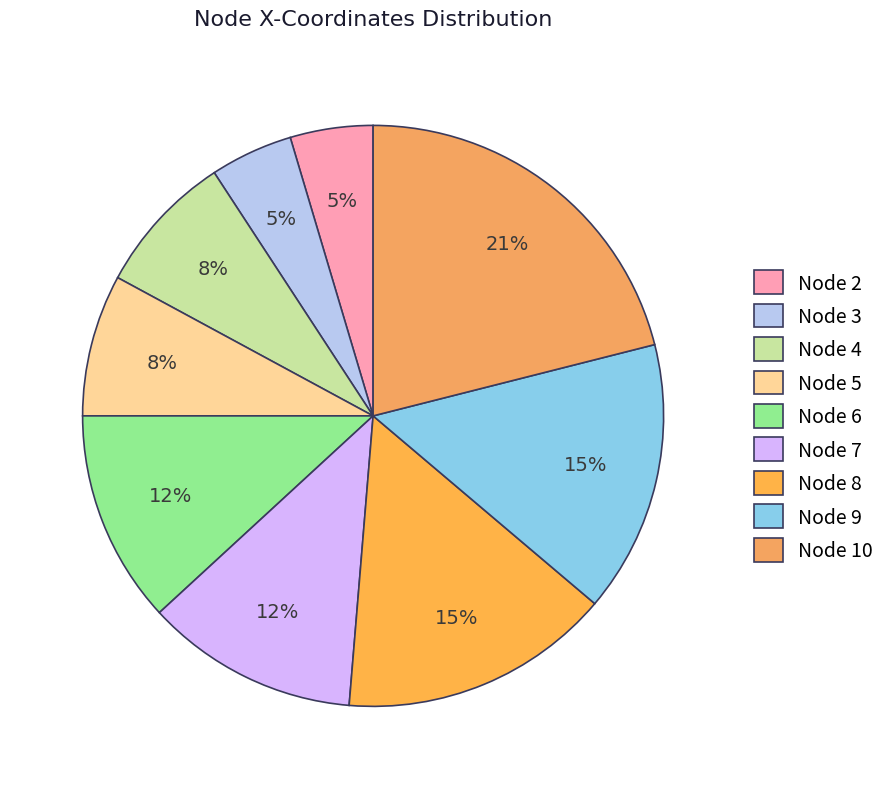

How many slices are in this pie chart?

9